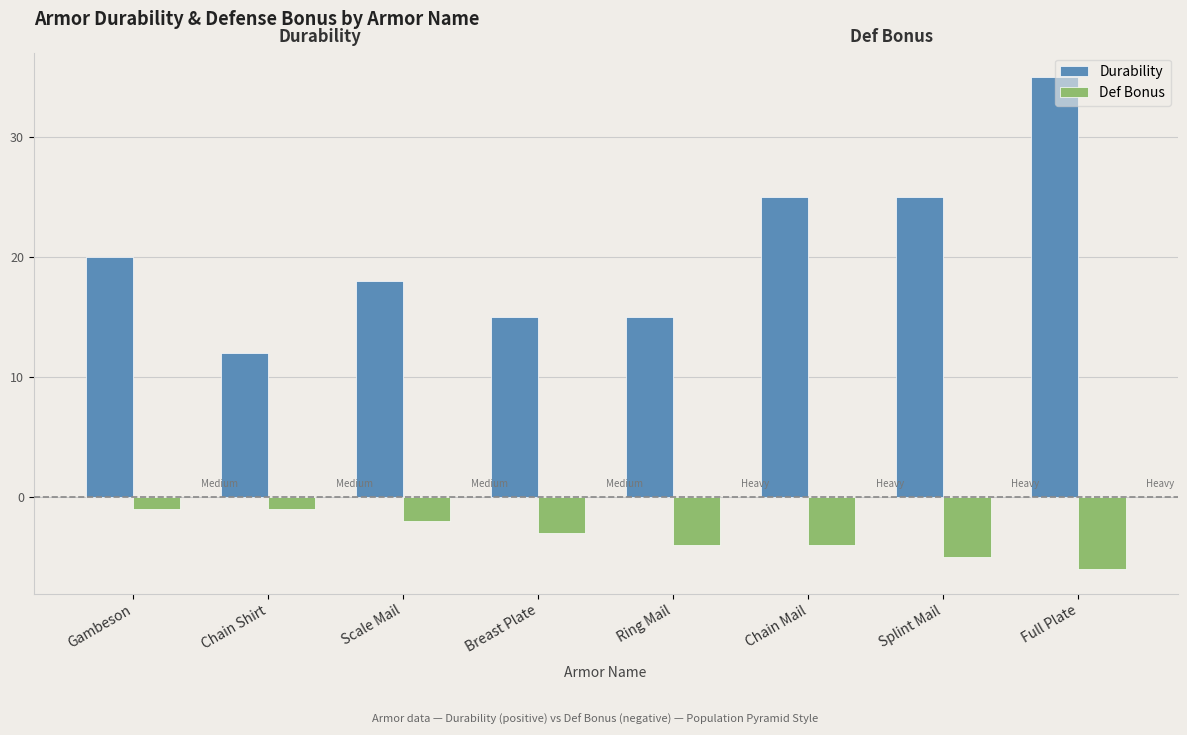

Which category has the lowest value across all series?

Full Plate